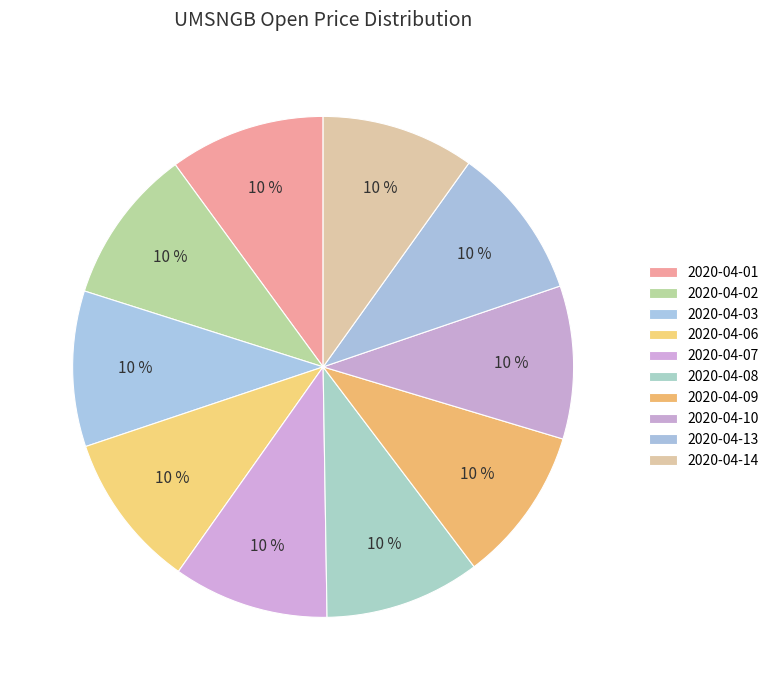

Which category has the smallest portion of the pie?

2020-04-10